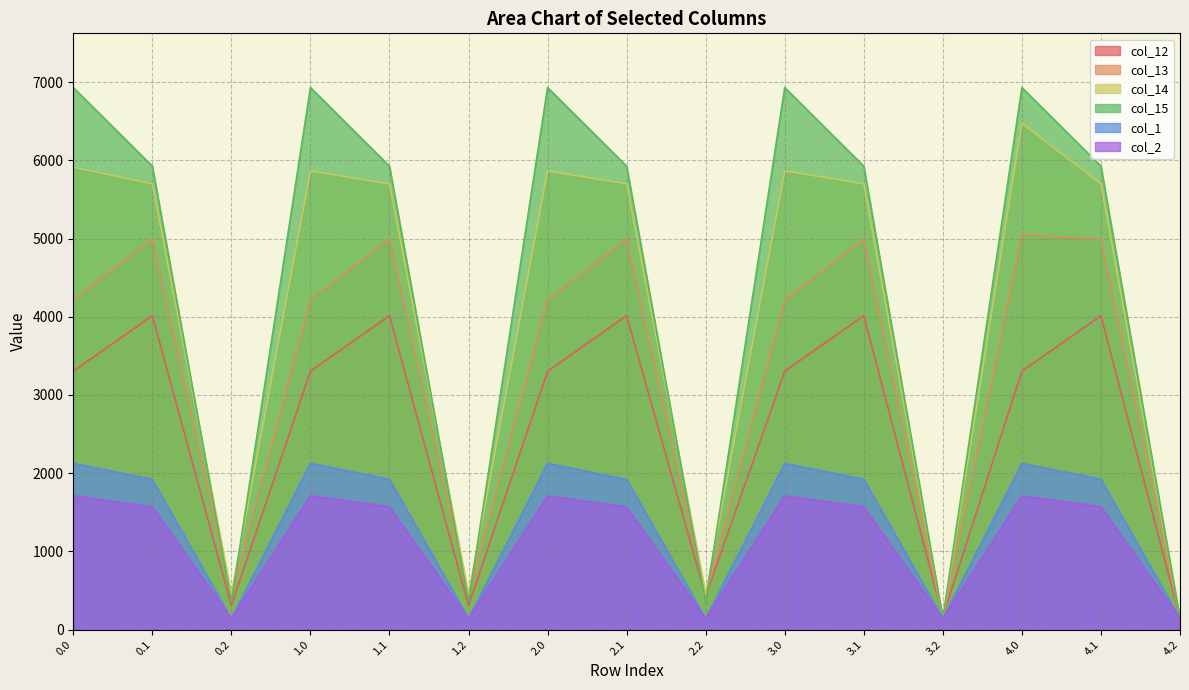

How many interior local valleys does the col_12 series have?

4